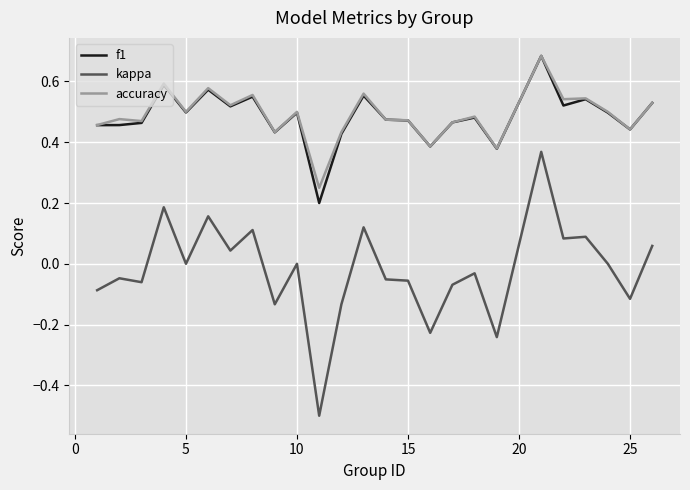

Count the accuracy values in the range 0 to 1.

25